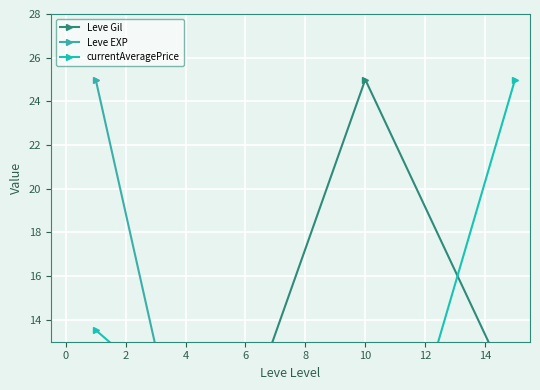

True or false: Leve Gil and Leve EXP cross at least once.

True